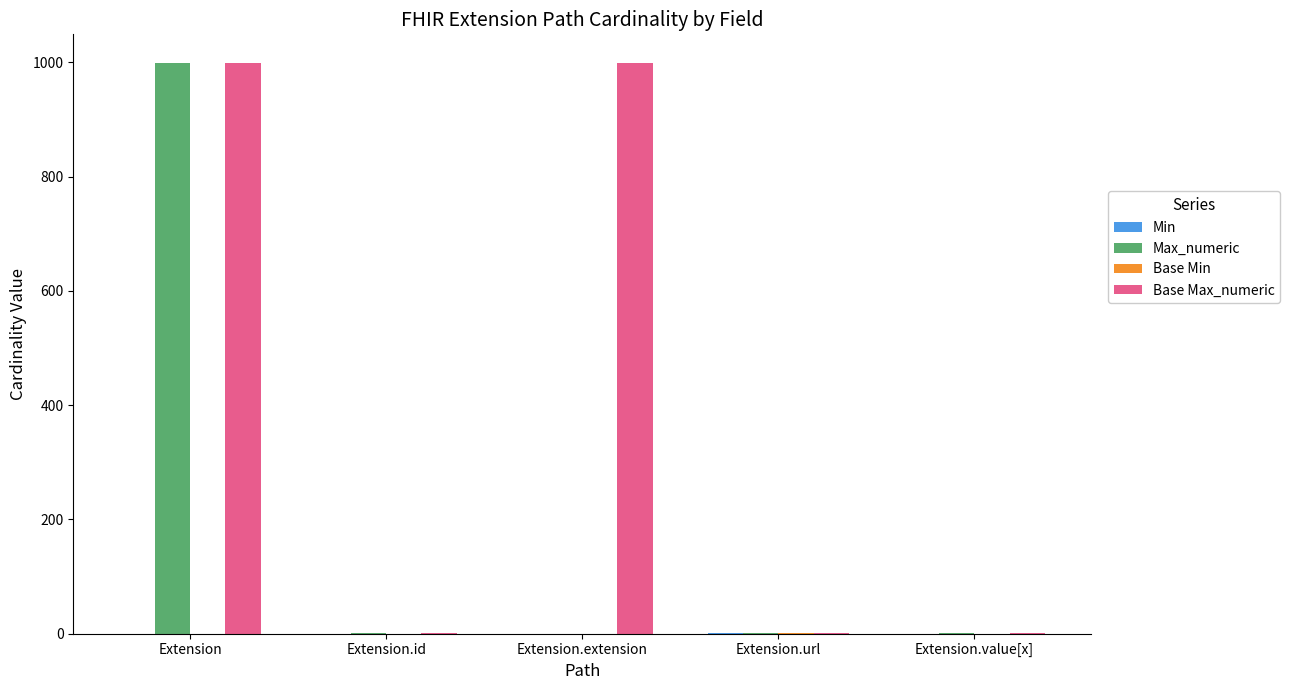

What is the total value across all series at Extension.url?

4